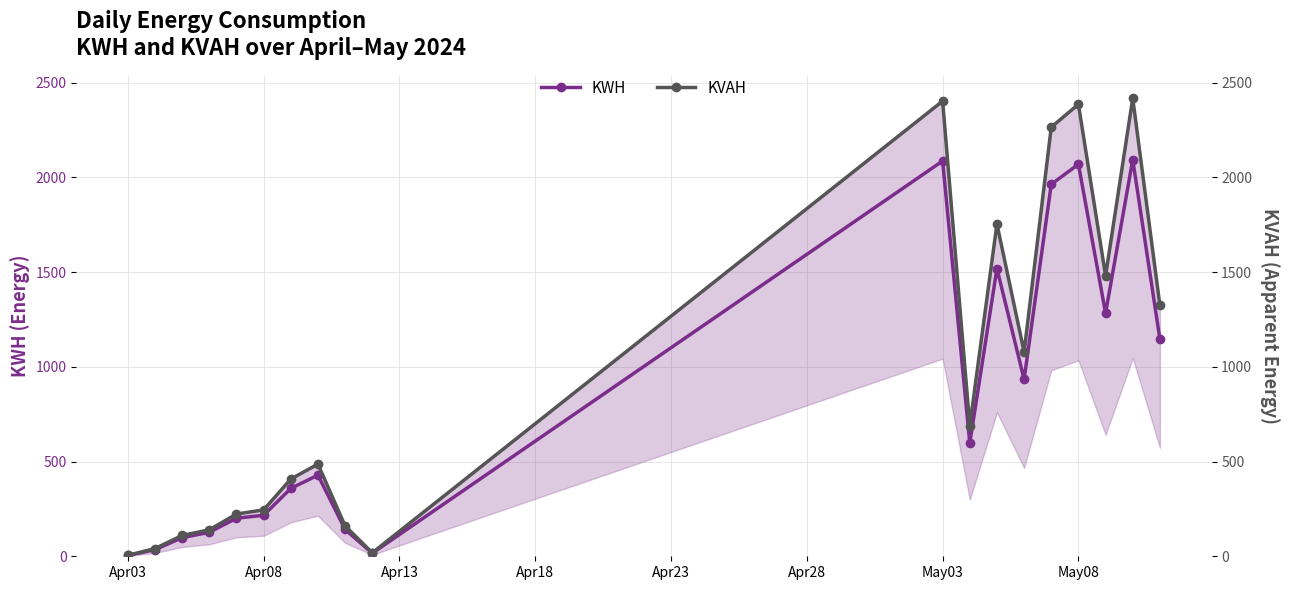

Which category has the lowest value across all series?

Apr03